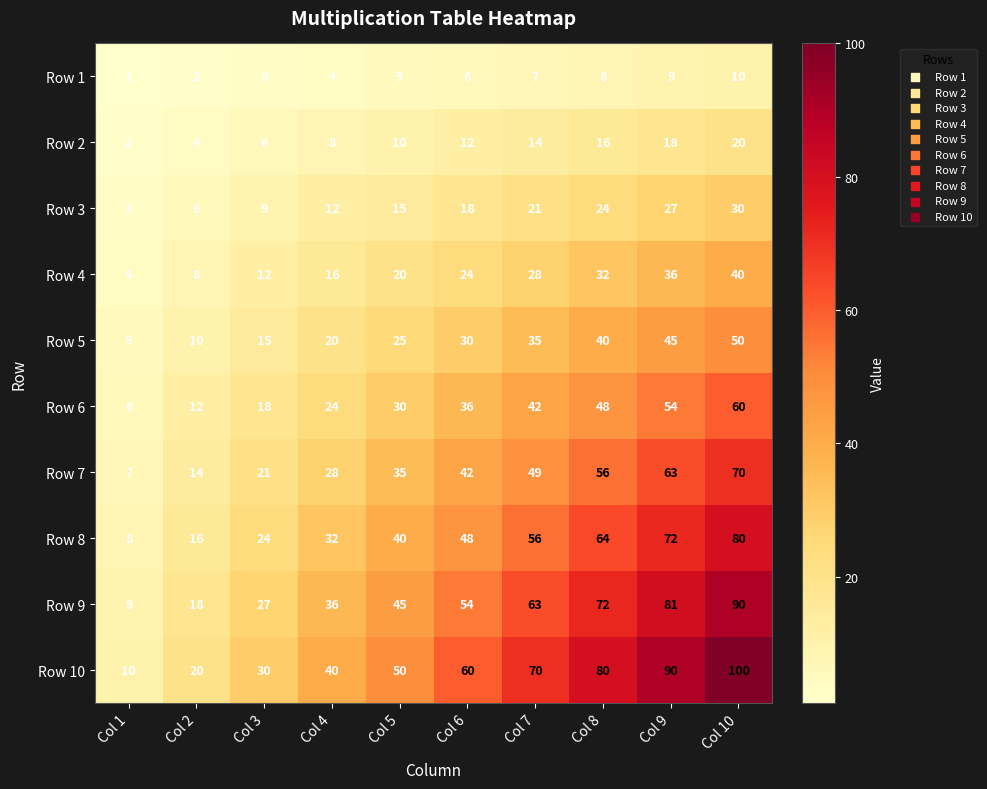

What is the approximate value of Row 6 at Col 2?

12